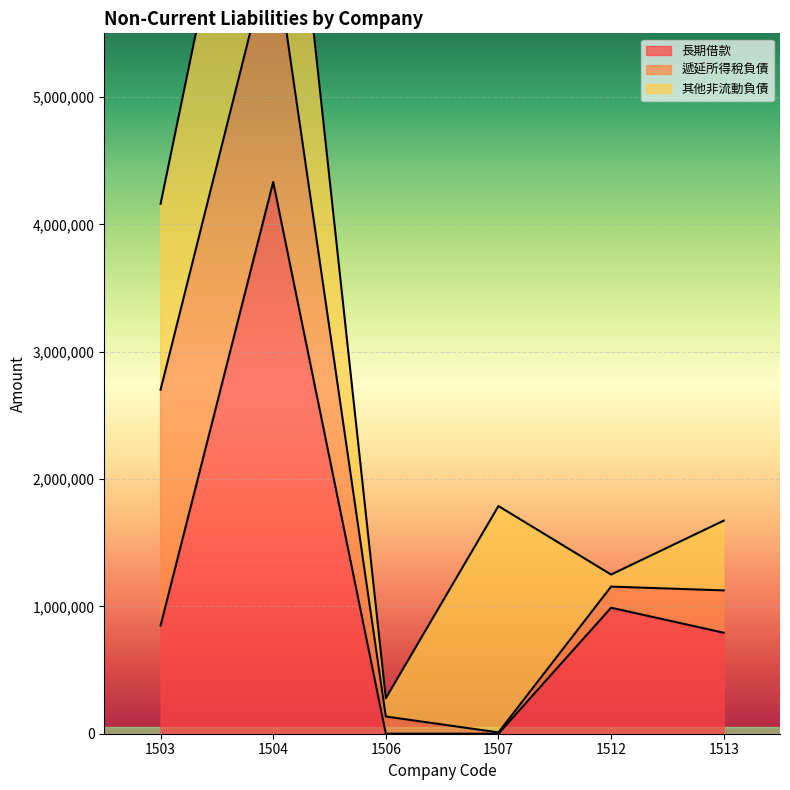

How many lines are shown in the chart?

3